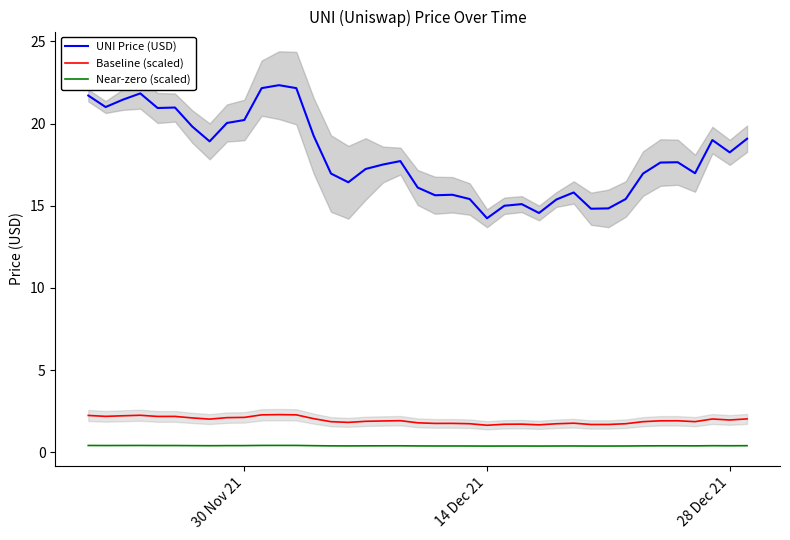

True or false: Near-zero (scaled) and Baseline (scaled) cross at least once.

False